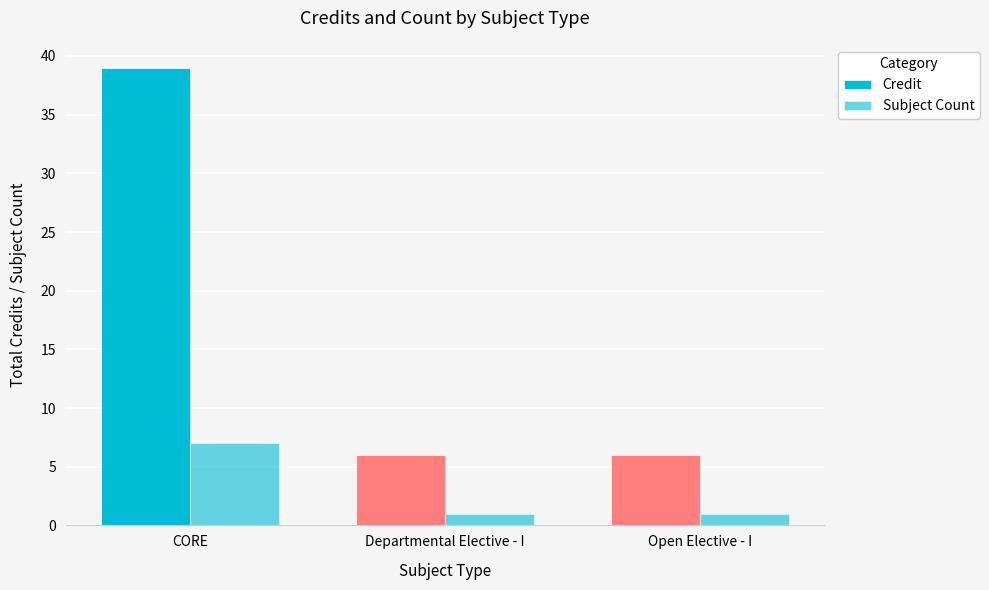

What is the highest value of the Subject Count series?

7